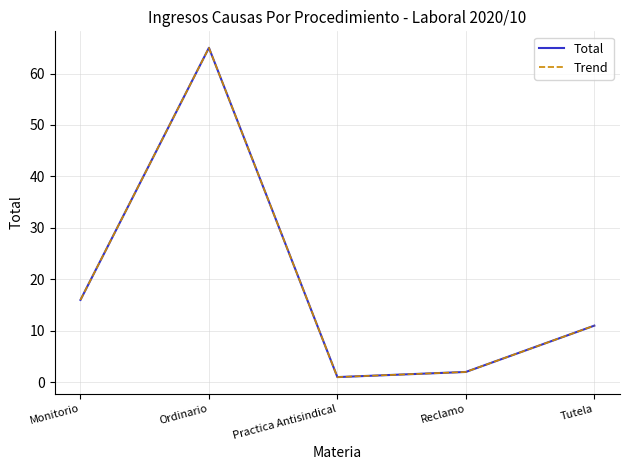

Which series has the widest spread of values?

Total